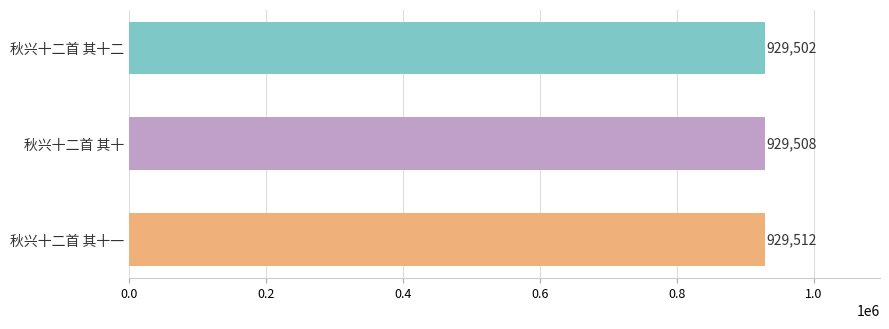

How many values are between 929502 and 929512?

3